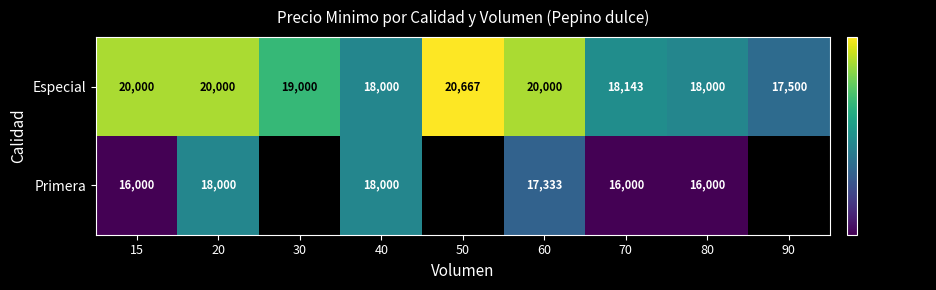

What is the maximum value shown in the chart?

20667.0